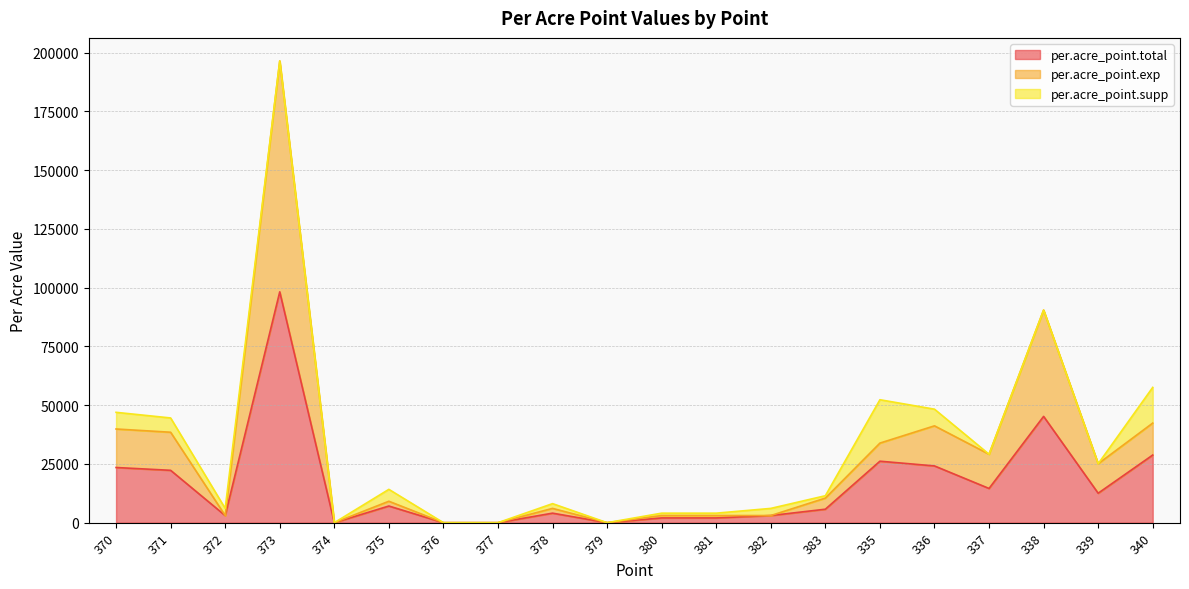

What is the total value across all series at 337?

29129.7